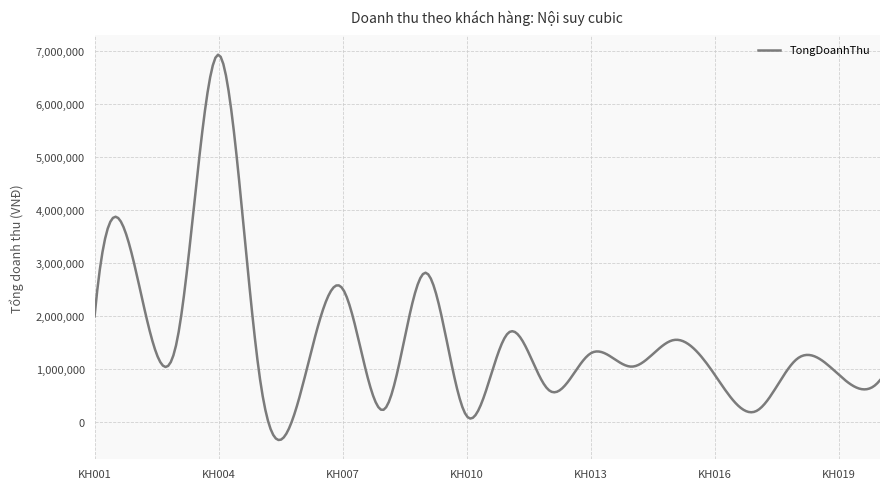

What is the difference between the maximum and minimum values?

7263629.5